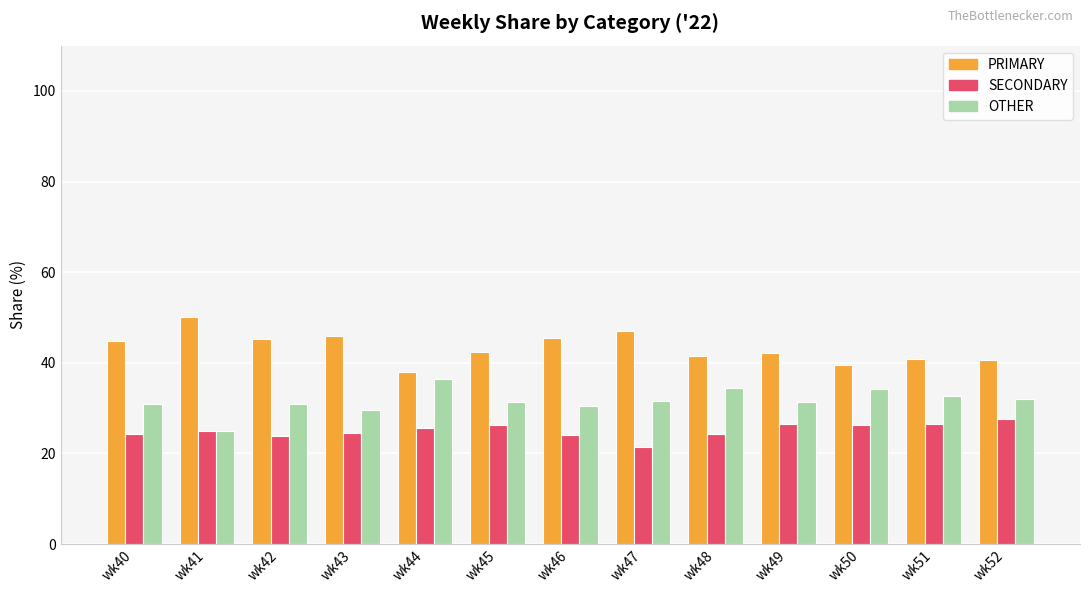

Which series has the largest total across all categories?

PRIMARY